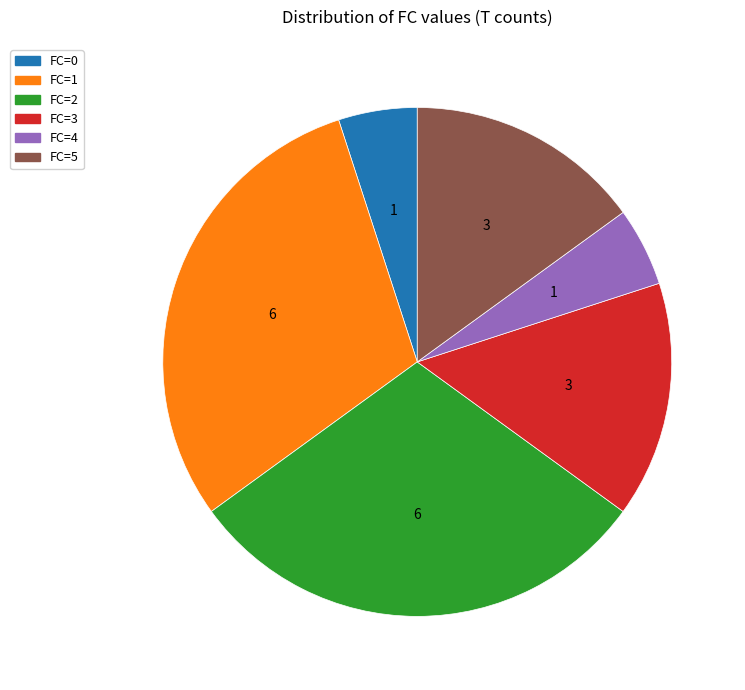

Is it true that FC=1 is 45% of the pie?

False